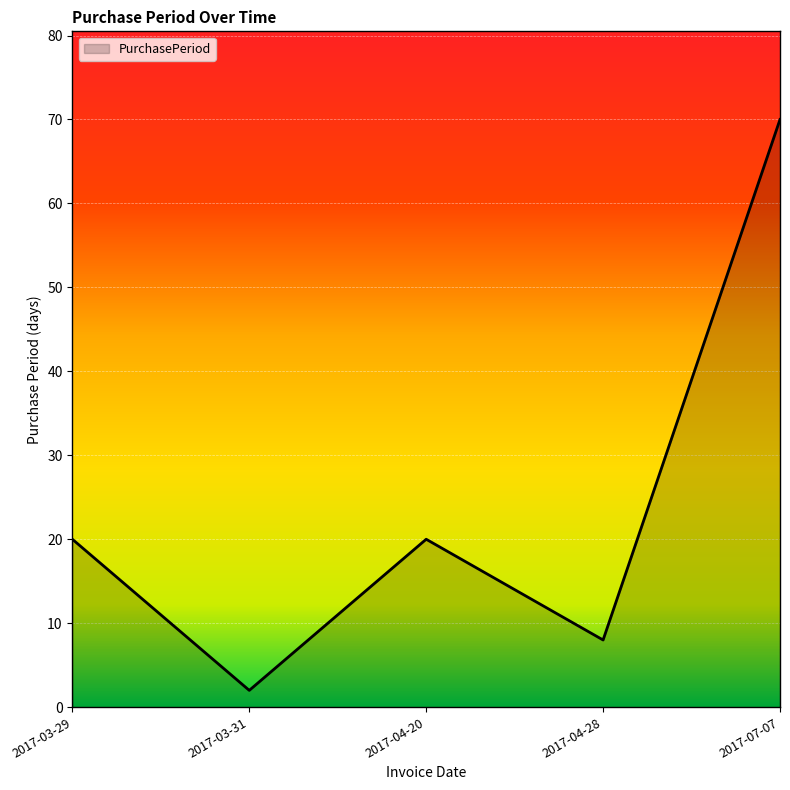

At which category does the chart reach its minimum across all series?

2017-03-31